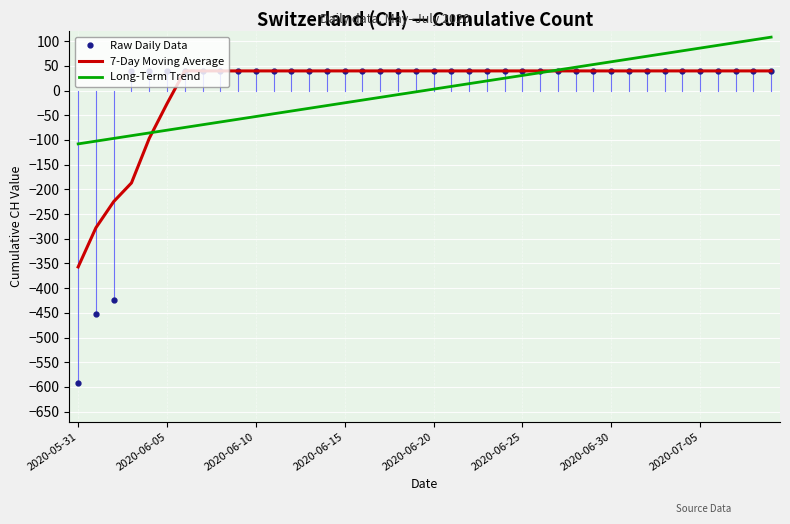

Count the number of data series in this chart.

3